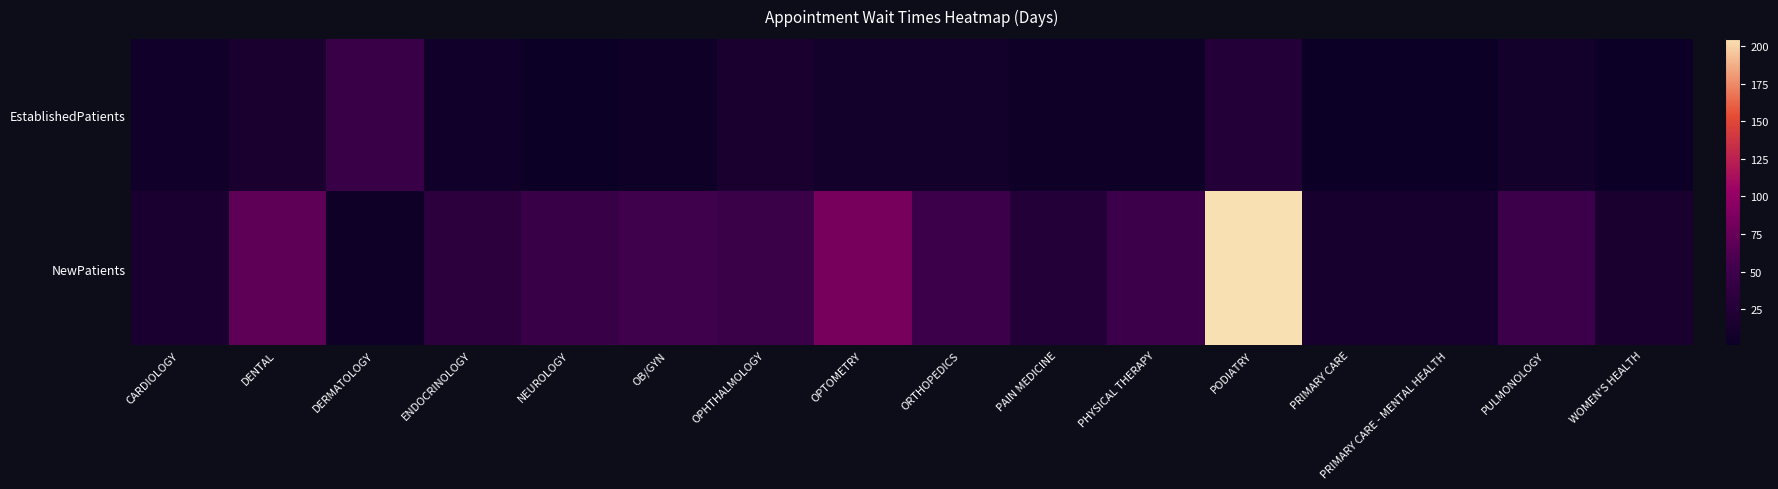

What is the maximum value shown in the chart?

204.7